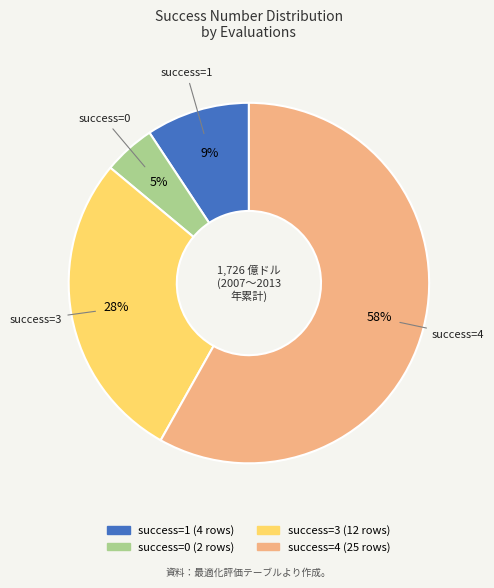

How many slices are in this pie chart?

4